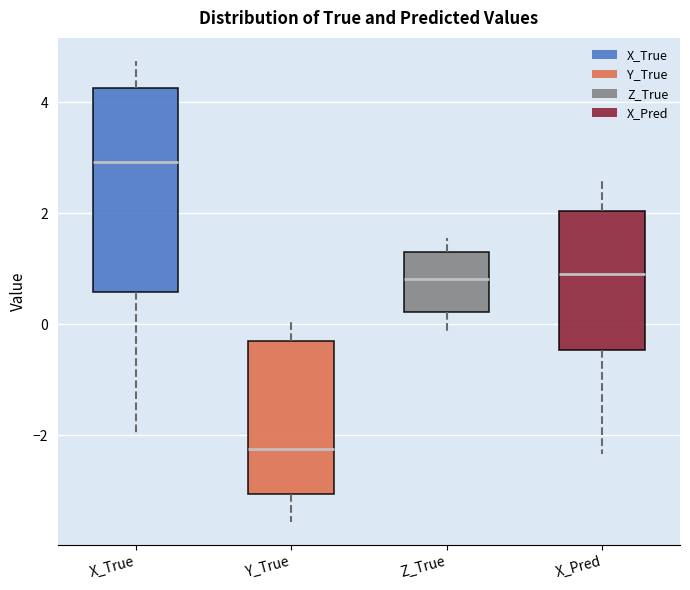

Which box has the lowest median line?

Y_True